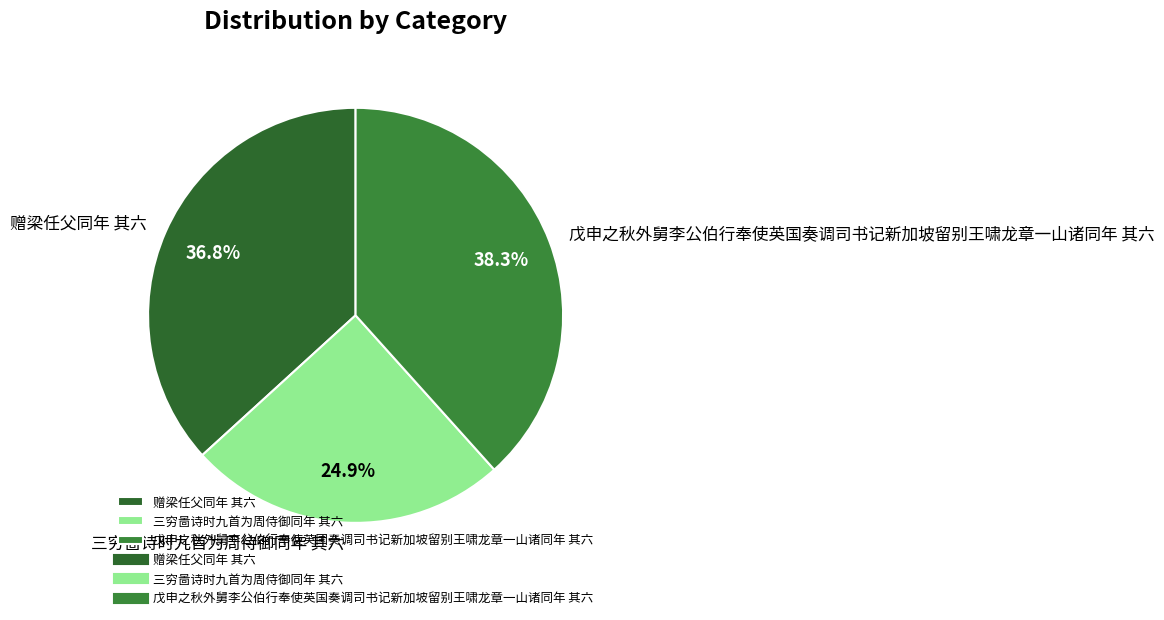

Is the sum of 戊申之秋外舅李公伯行奉使英国奏调司书记新加坡留别王啸龙章一山诸同年 其六 and 赠梁任父同年 其六 greater than half?

Yes